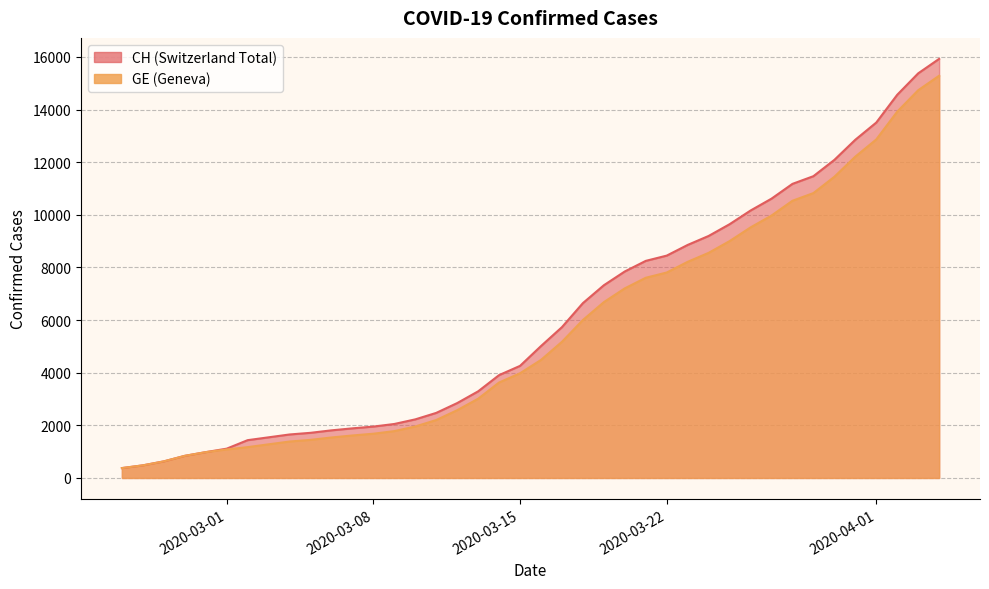

What is the difference between the highest and lowest values at 2020-04-01?

642